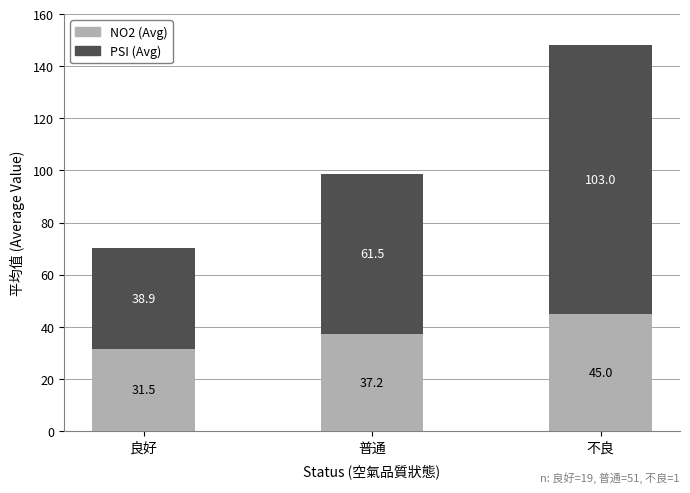

At which category is the sum across all series the highest?

不良